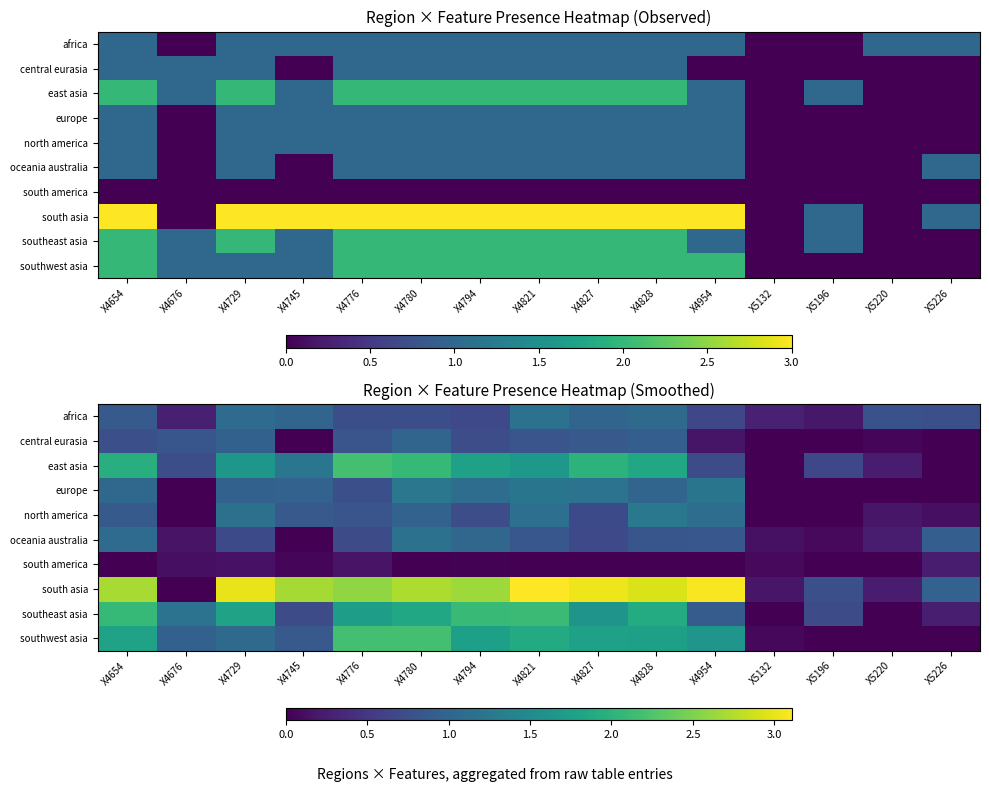

The europe series shows 1.1 at X4776. True or false?

False